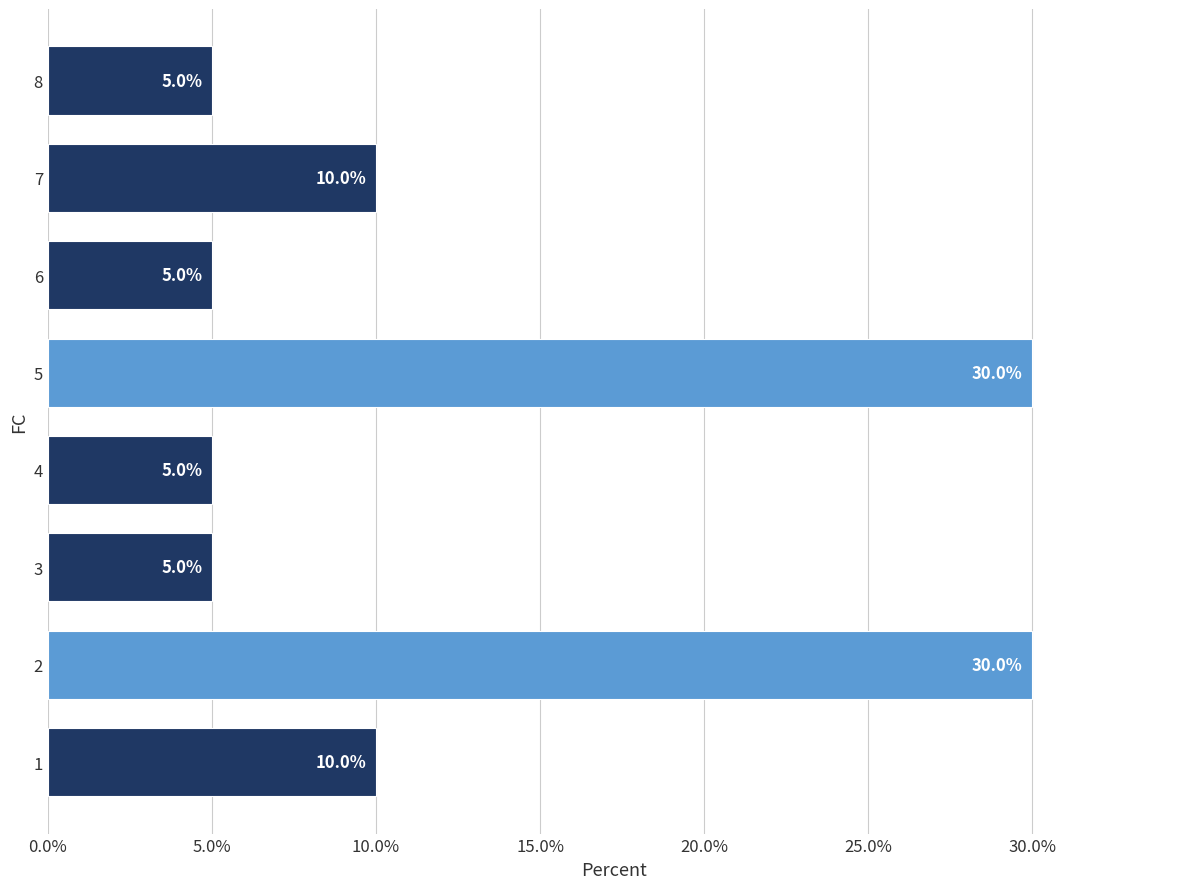

What is the smallest value displayed?

5